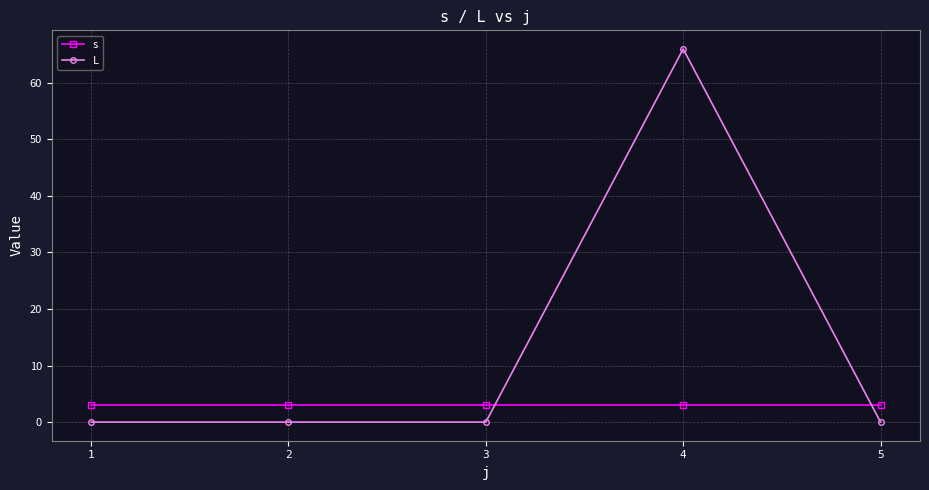

How many times do L and s cross each other?

2